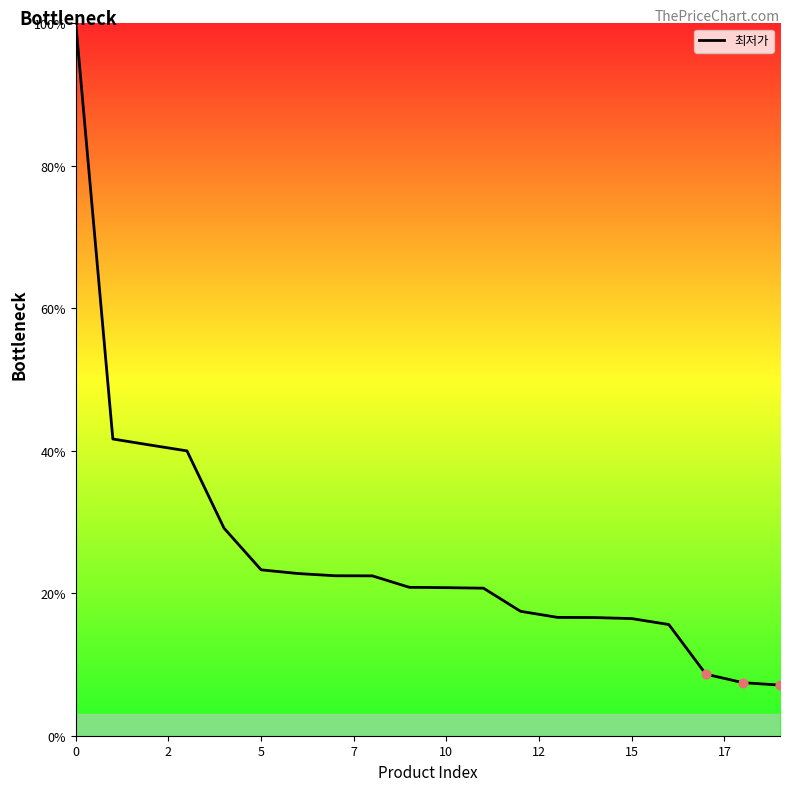

What is the difference between the maximum and minimum values?

92.9